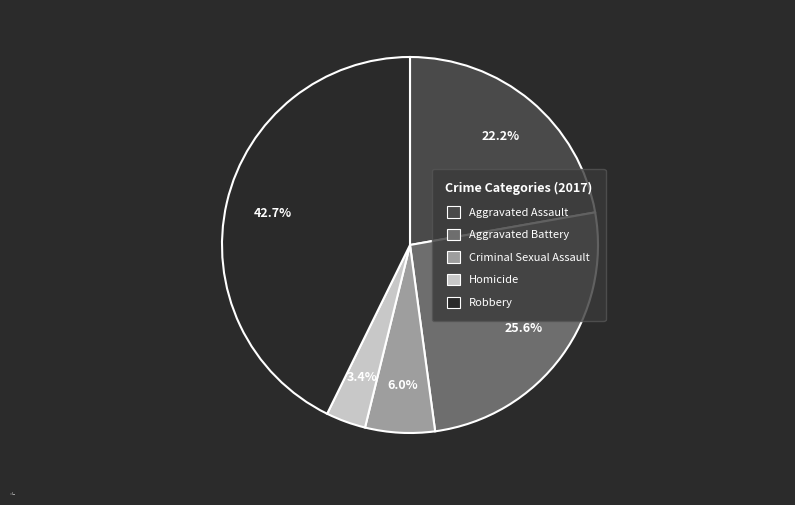

What is the smallest slice in the pie chart?

Homicide